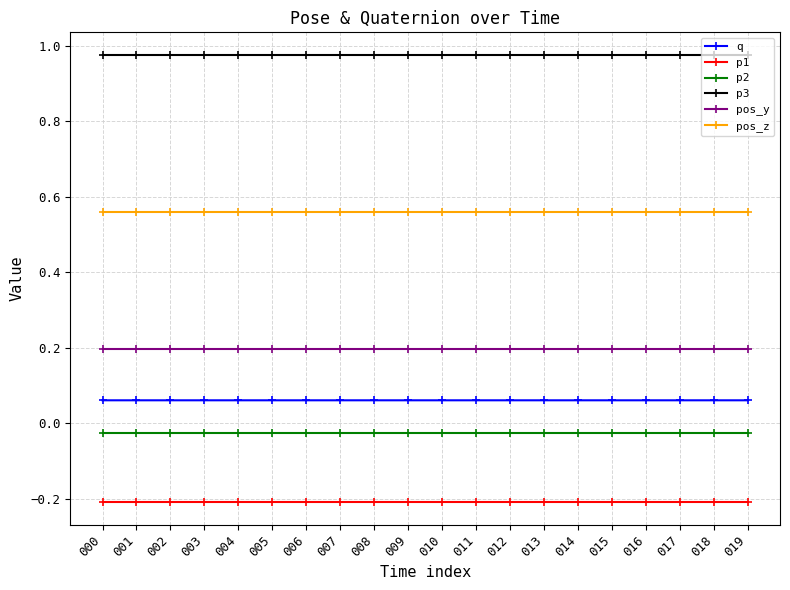

Is it true that pos_y equals 0.2 at 001?

True